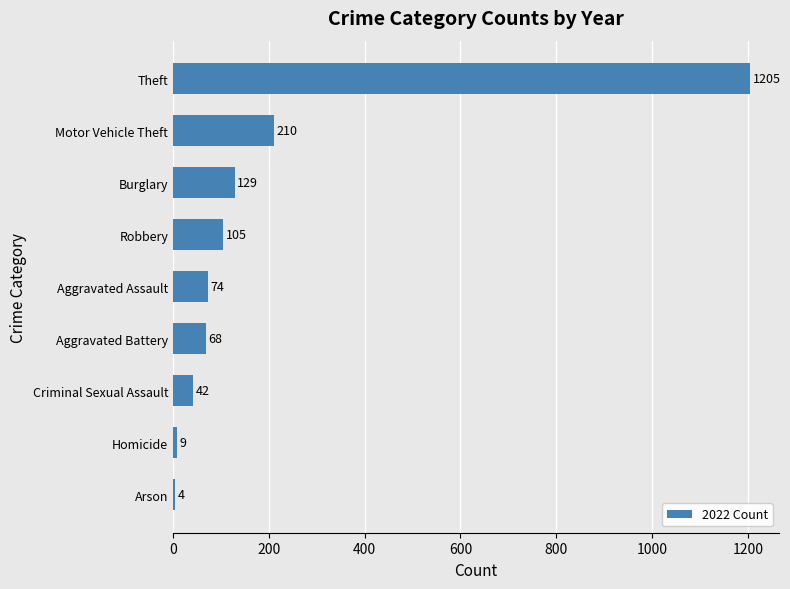

How many bars are there in total?

9